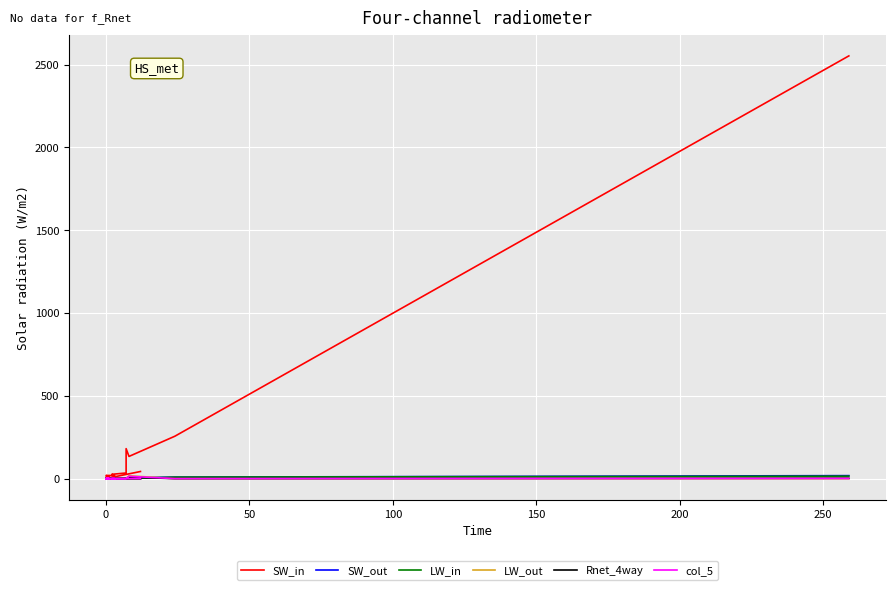

What are all the series names shown in the legend?

SW_in, SW_out, LW_in, LW_out, Rnet_4way, col_5